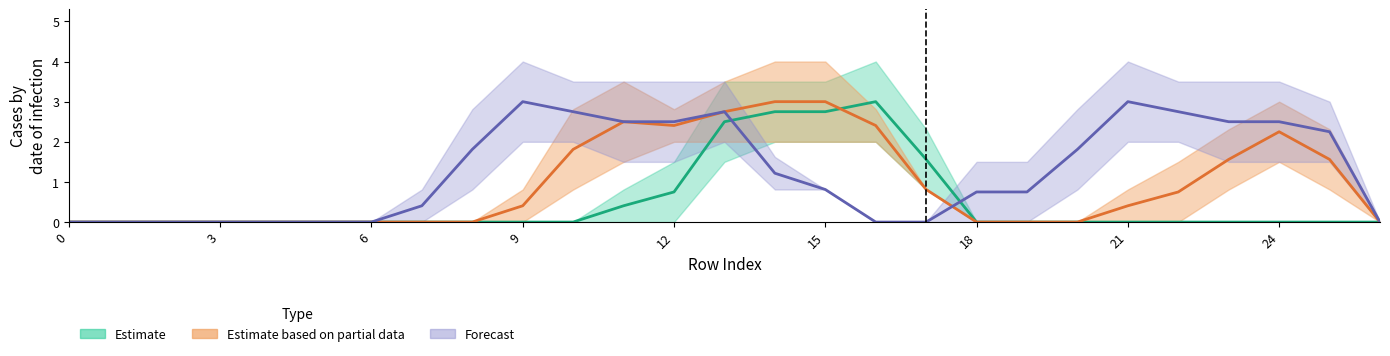

At which category does the chart reach its minimum across all series?

row_0